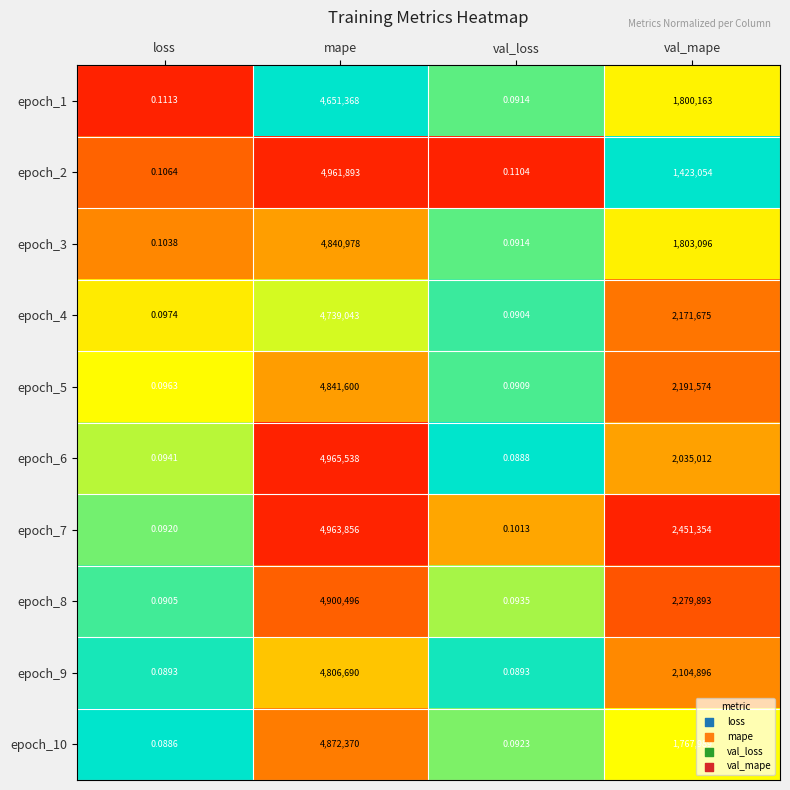

At which label does epoch_9 first exceed 2104896?

mape